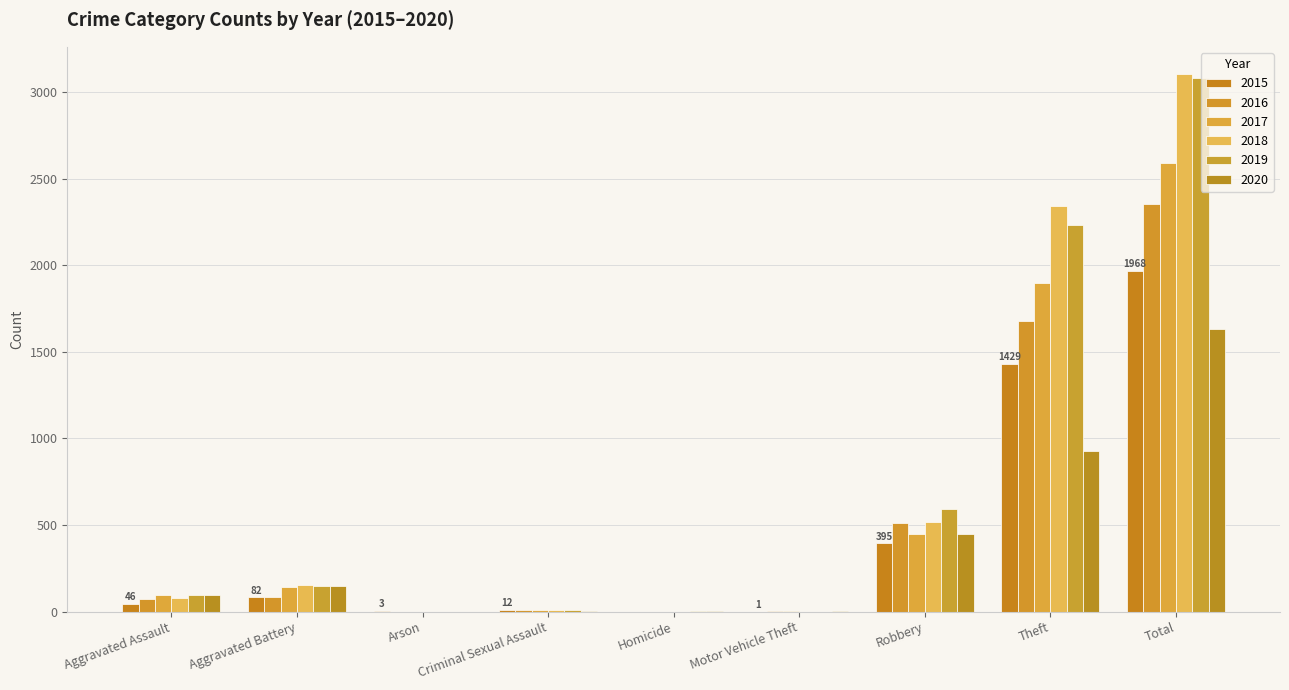

Are the bars horizontal?

No